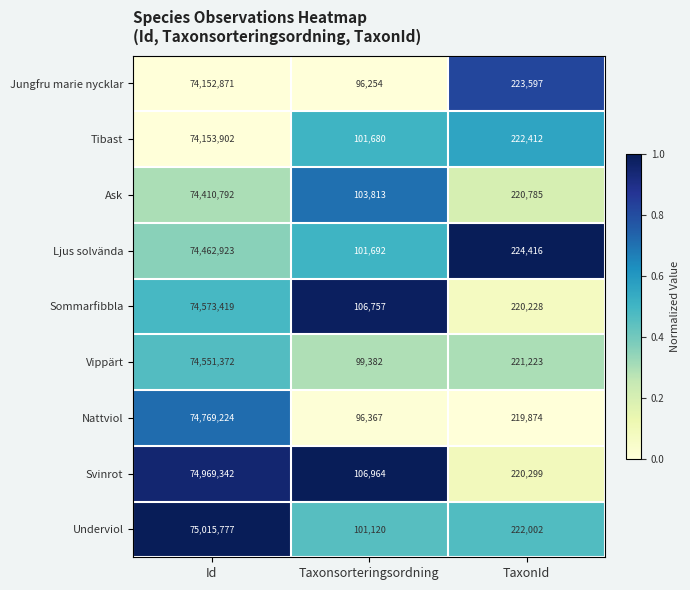

Reading right to left, transcribe all the data shown in this chart.

Jungfru marie nycklar: TaxonId=223597	Taxonsorteringsordning=96254	Id=74152871
Tibast: TaxonId=222412	Taxonsorteringsordning=101680	Id=74153902
Ask: TaxonId=220785	Taxonsorteringsordning=103813	Id=74410792
Ljus solvända: TaxonId=224416	Taxonsorteringsordning=101692	Id=74462923
Sommarfibbla: TaxonId=220228	Taxonsorteringsordning=106757	Id=74573419
Vippärt: TaxonId=221223	Taxonsorteringsordning=99382	Id=74551372
Nattviol: TaxonId=219874	Taxonsorteringsordning=96367	Id=74769224
Svinrot: TaxonId=220299	Taxonsorteringsordning=106964	Id=74969342
Underviol: TaxonId=222002	Taxonsorteringsordning=101120	Id=75015777